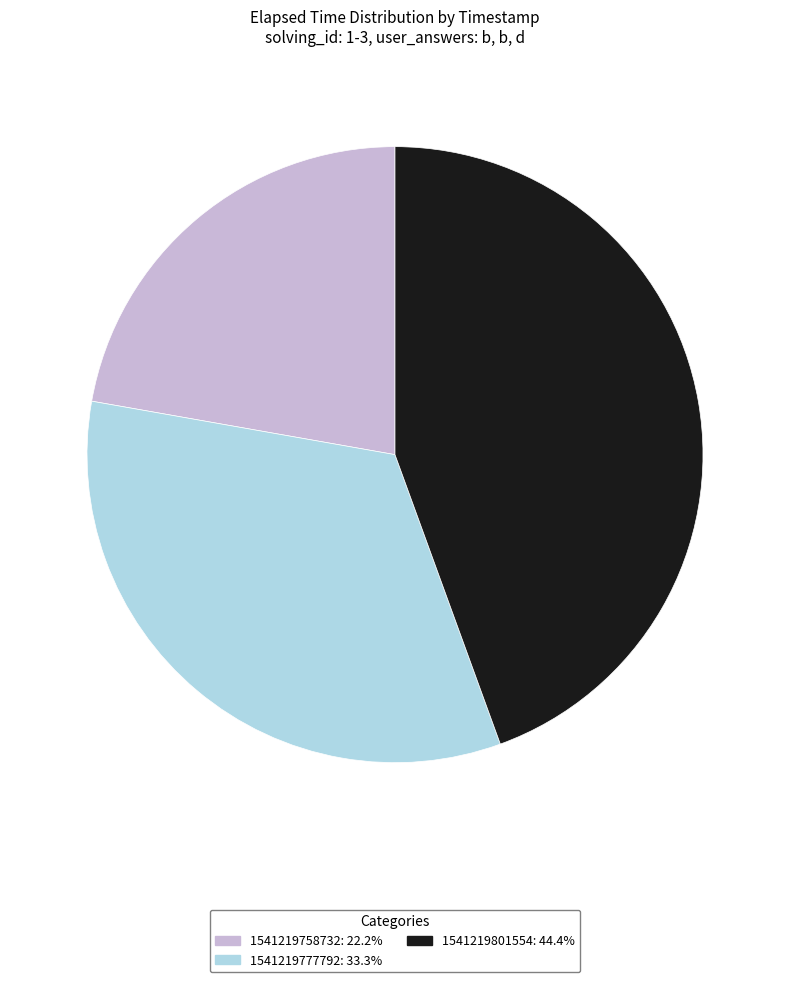

Combined, do 1541219777792 and 1541219758732 account for over 50%?

Yes